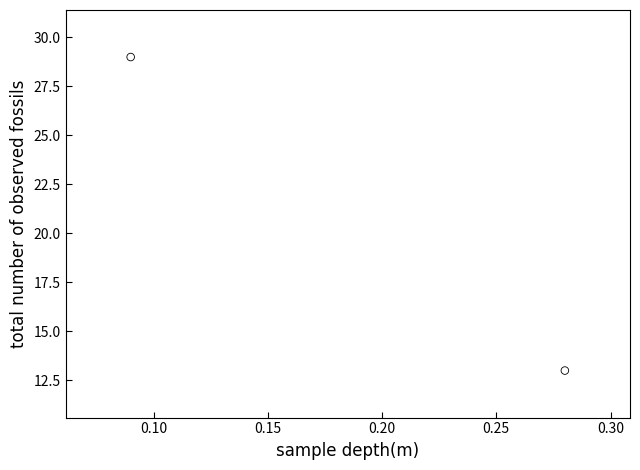

What is the range of Y values (max minus min)?

16